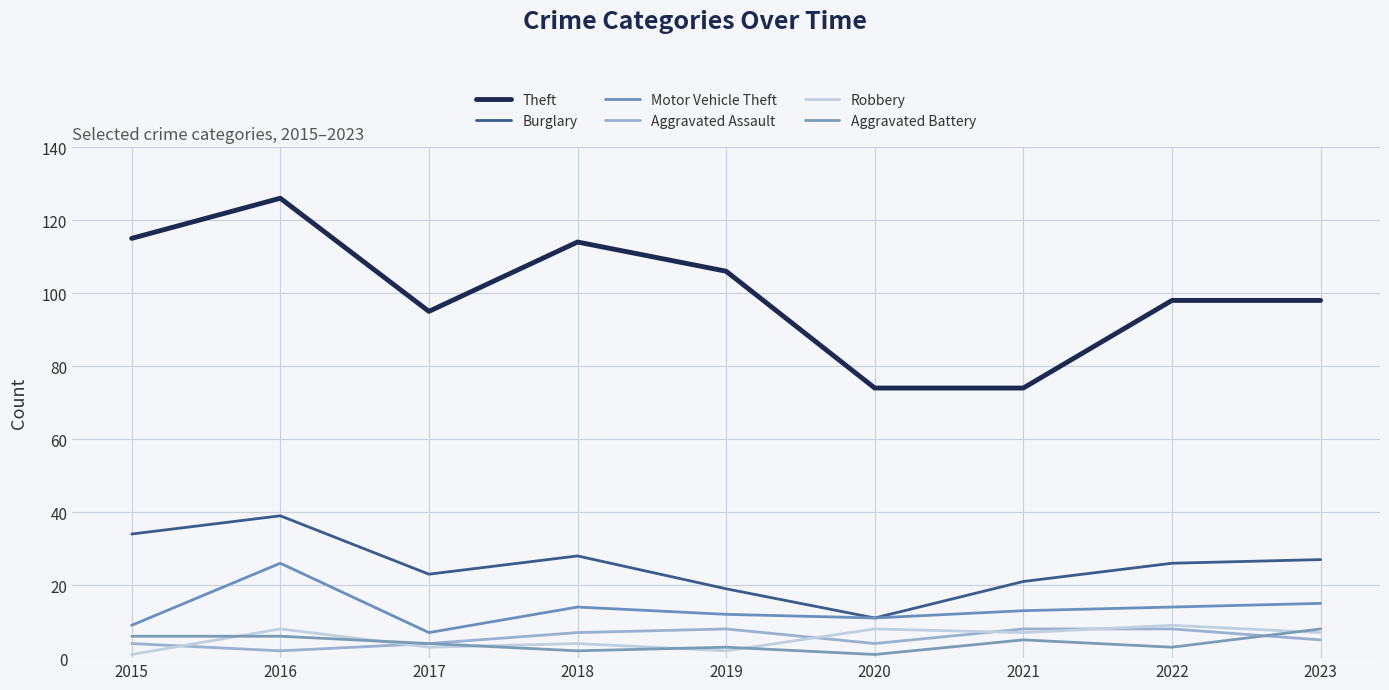

Which series has the widest spread of values?

Theft